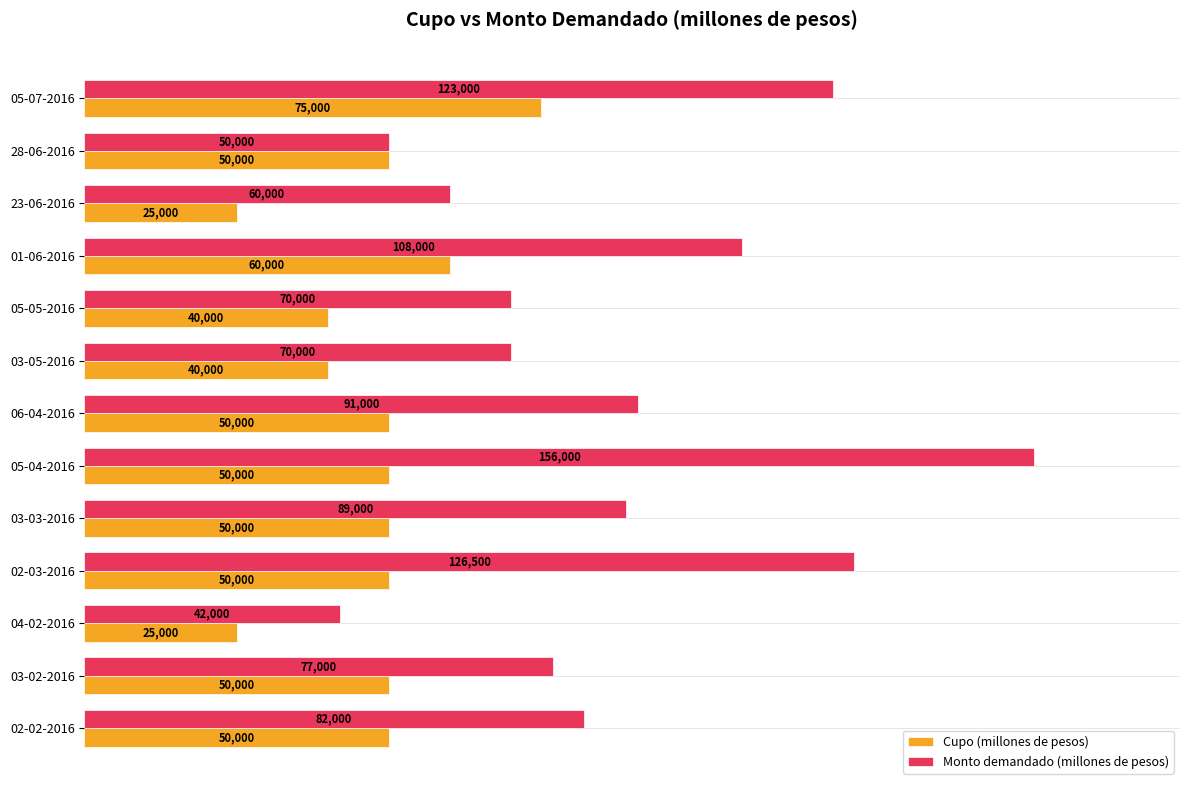

Rank the series by their maximum value, from lowest to highest.

Cupo (millones de pesos), Monto demandado (millones de pesos)